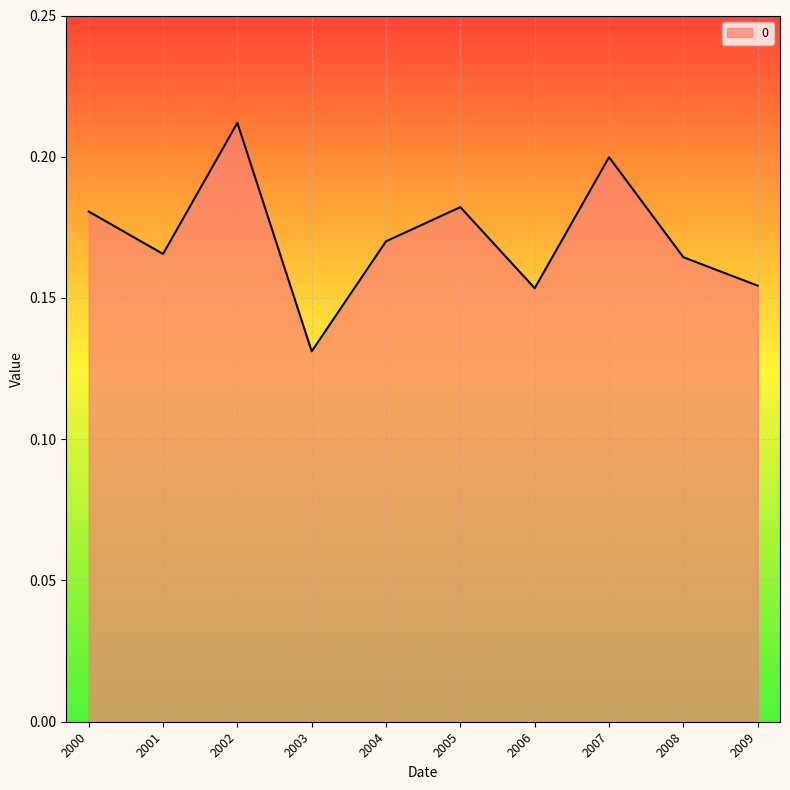

How many distinct data groups are displayed?

1